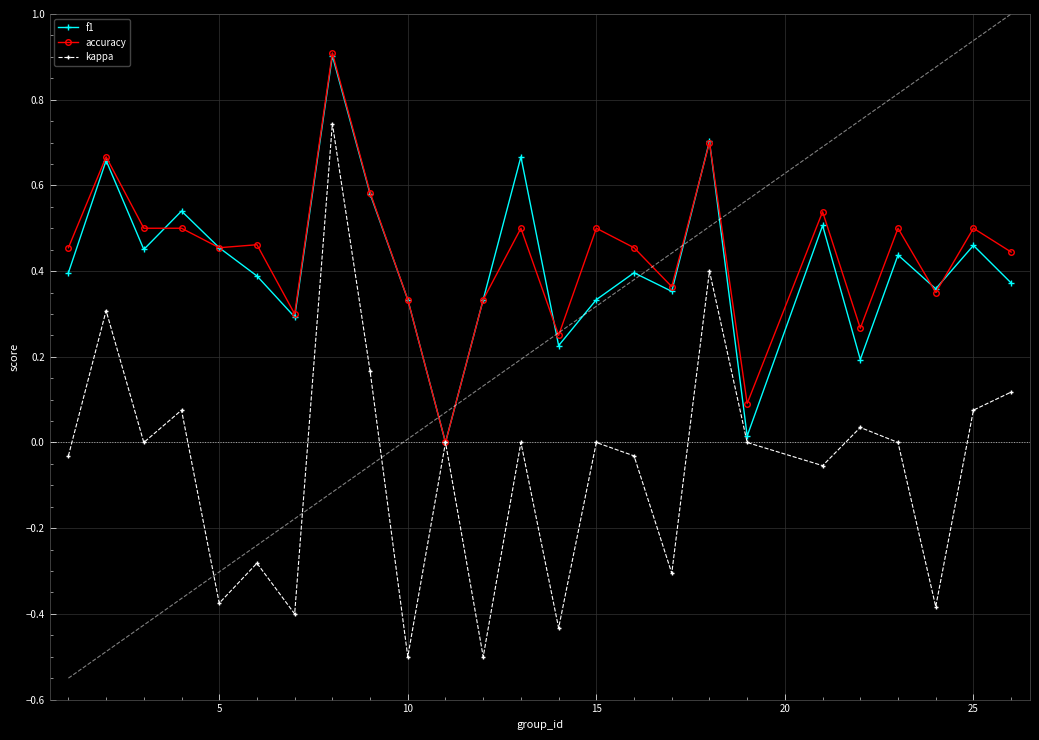

Which series has the widest spread of values?

kappa